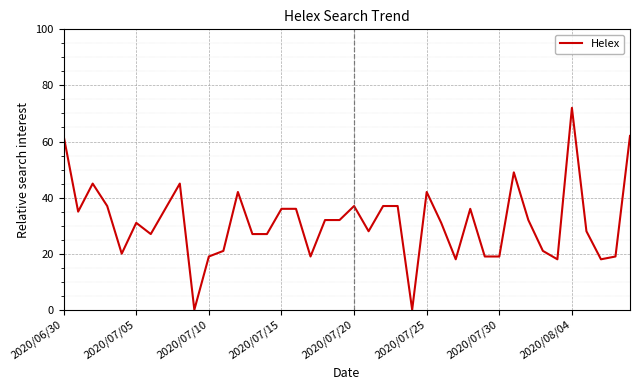

What is the difference between the maximum and minimum values?

72